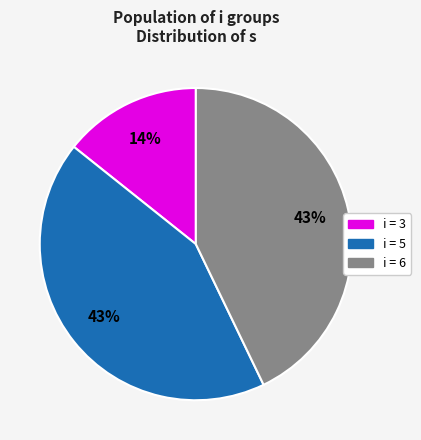

Is there any slice that represents more than half of the pie?

No